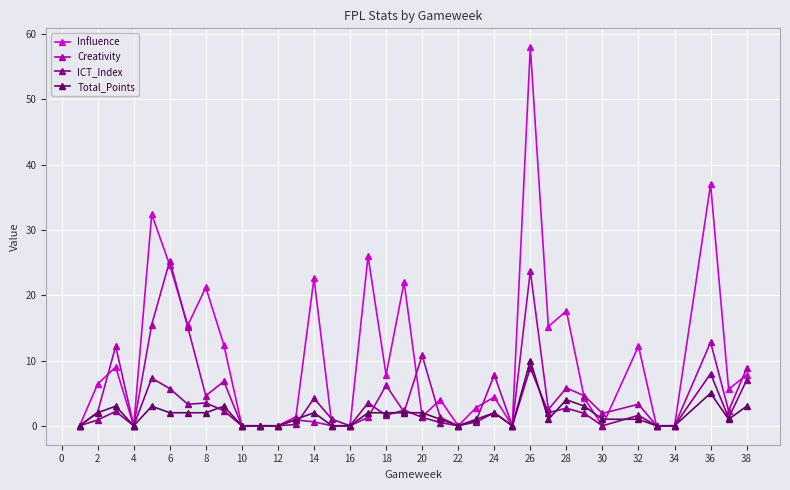

What is the value of the Total_Points point at the 8th from the left?

2.0